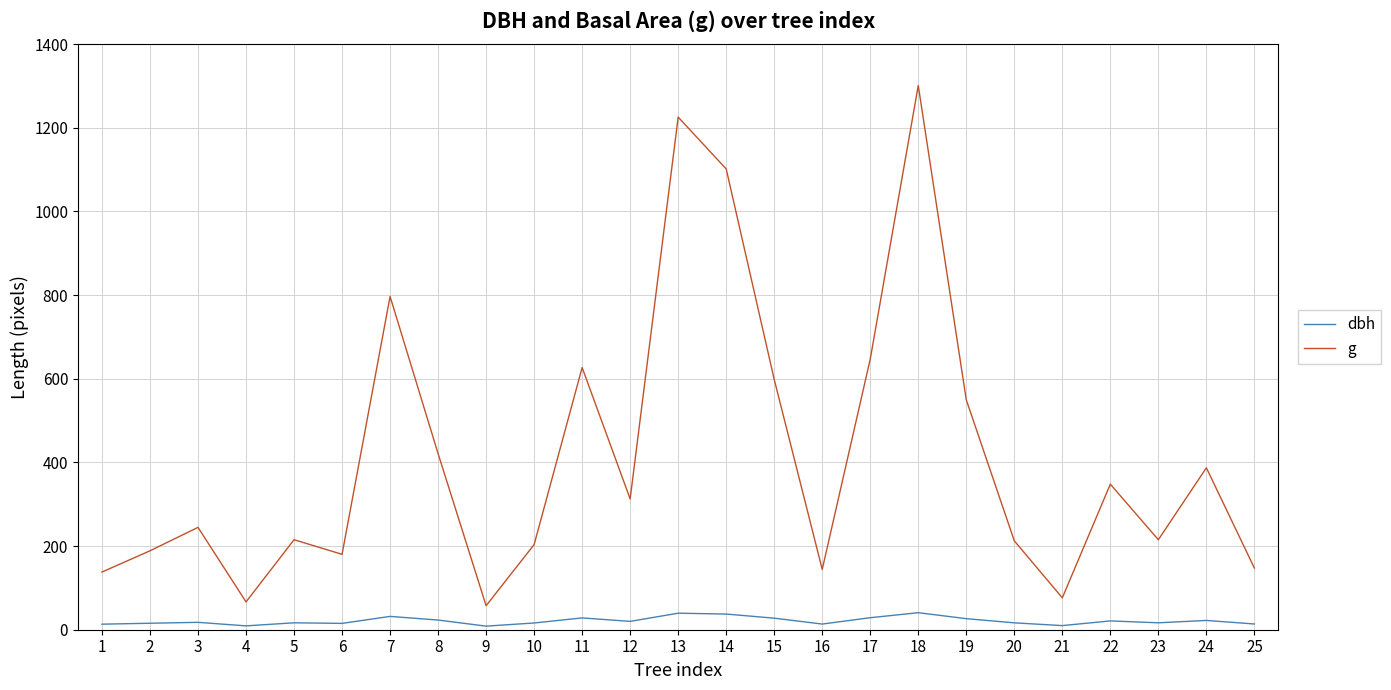

What is the maximum value for g?

1301.0